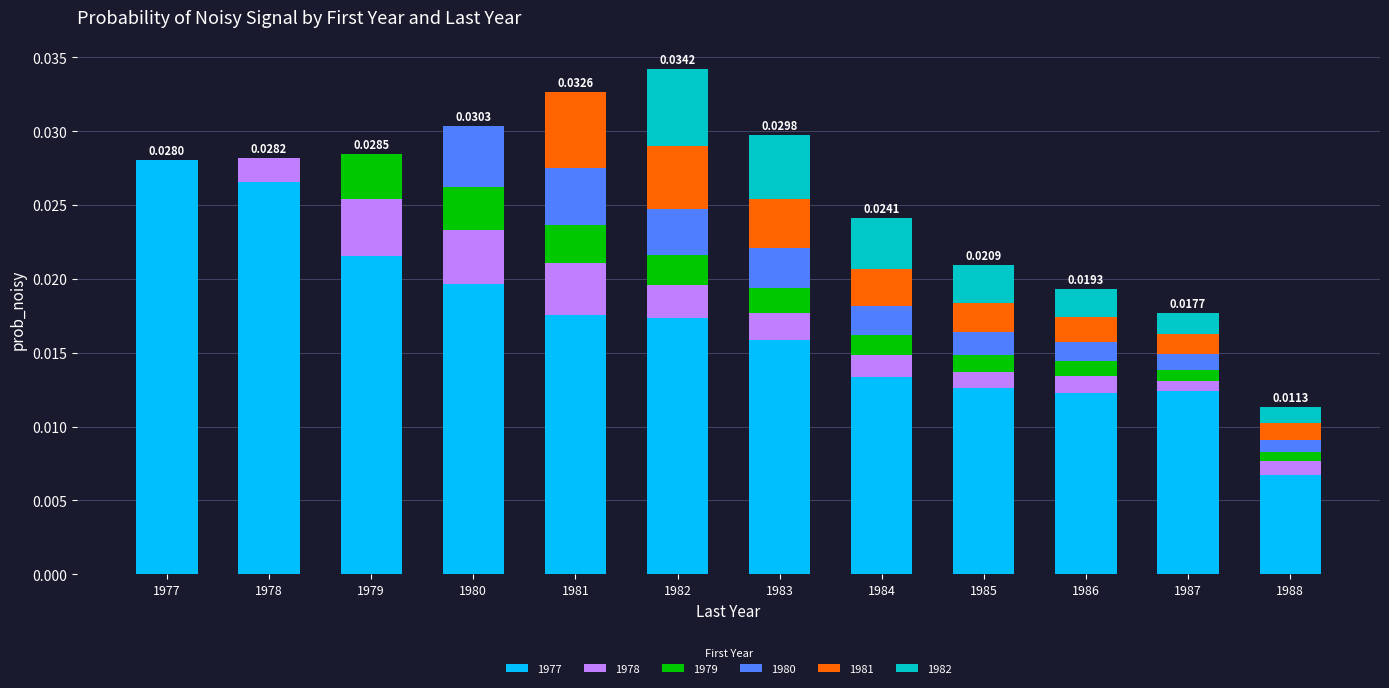

Are the bars horizontal?

No